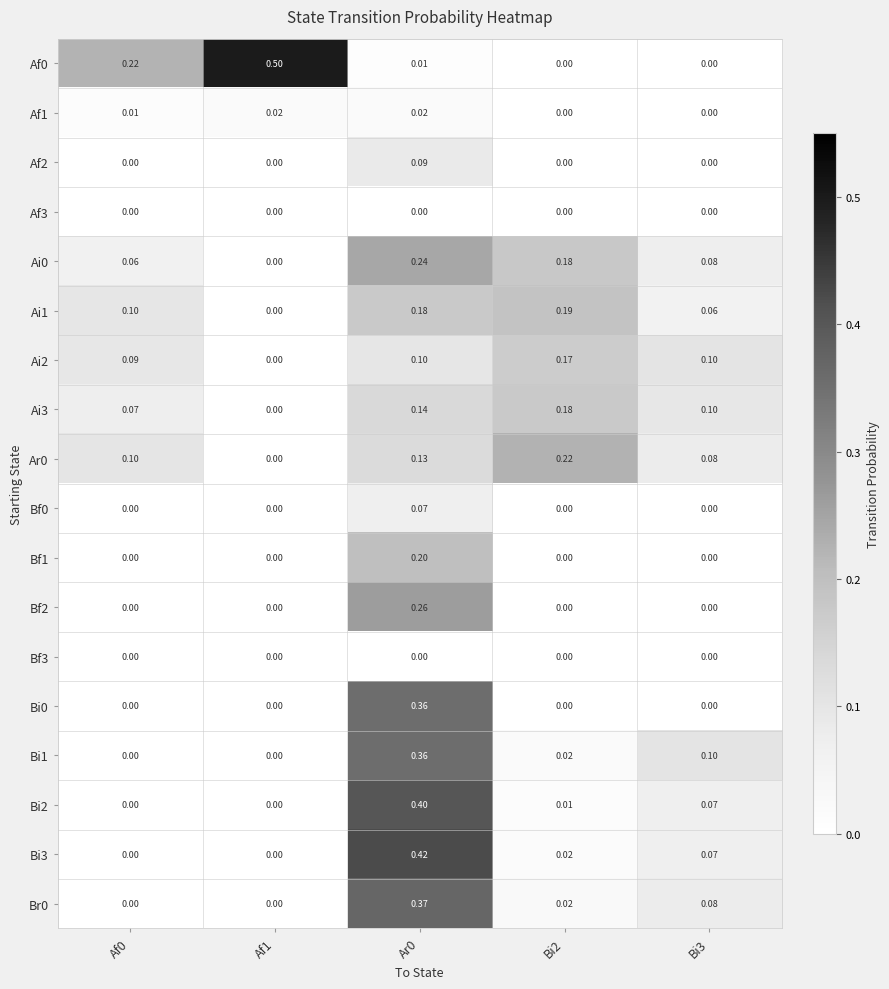

How many values in the Bi3 series exceed 0?

3